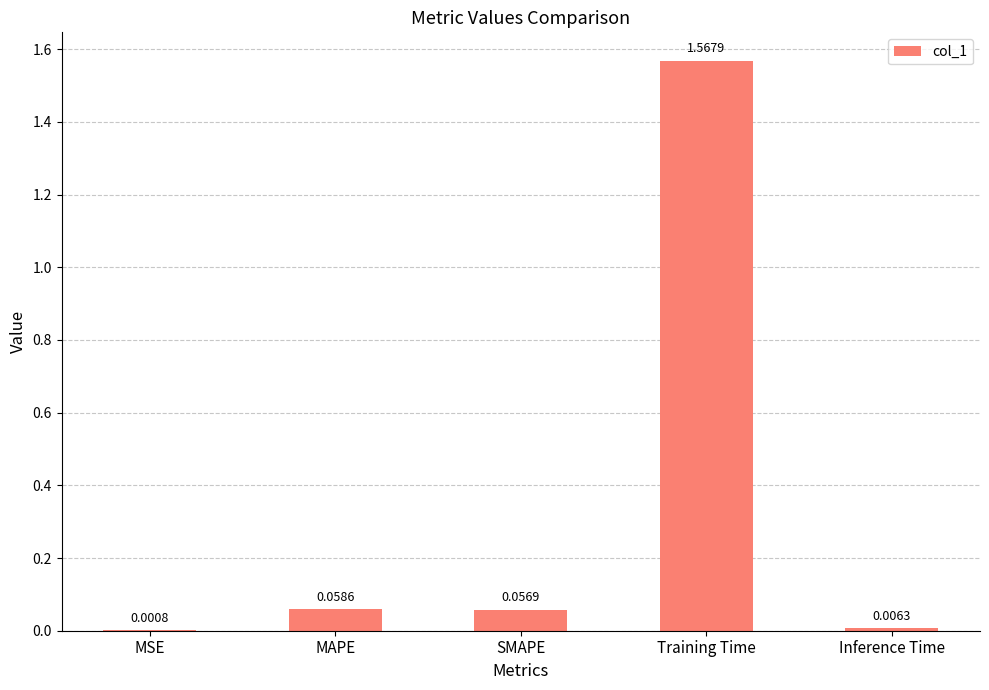

Between Training Time and SMAPE, which is larger?

Training Time